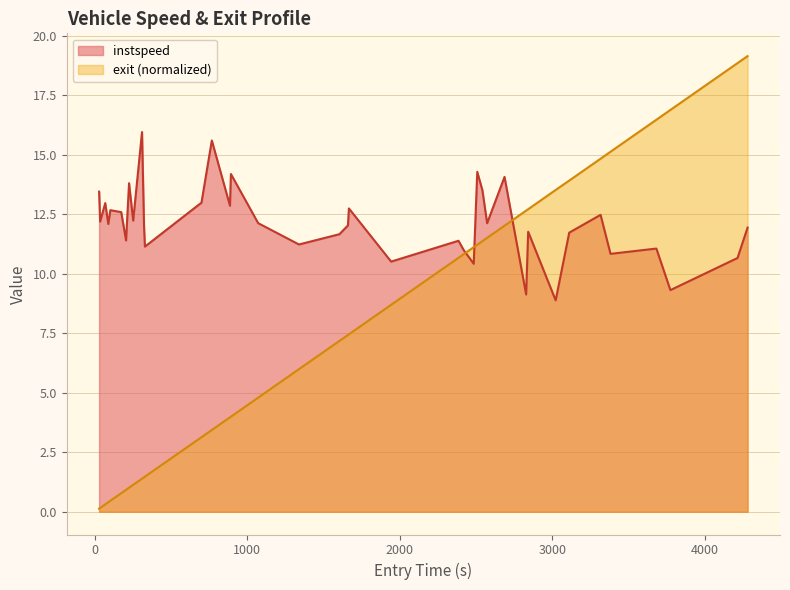

Which series has the largest total across all categories?

instspeed